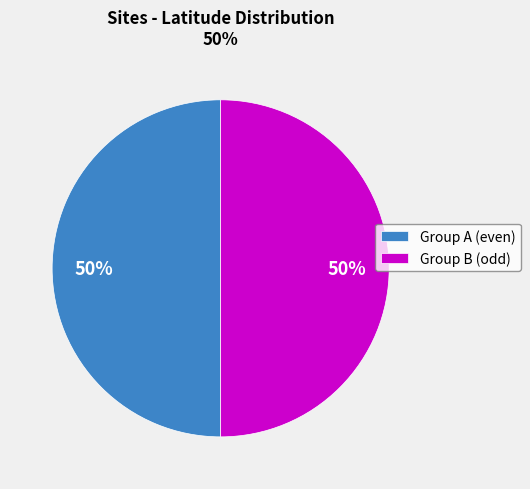

Do Group A (even) and Group B (odd) together represent more than half of the pie?

Yes